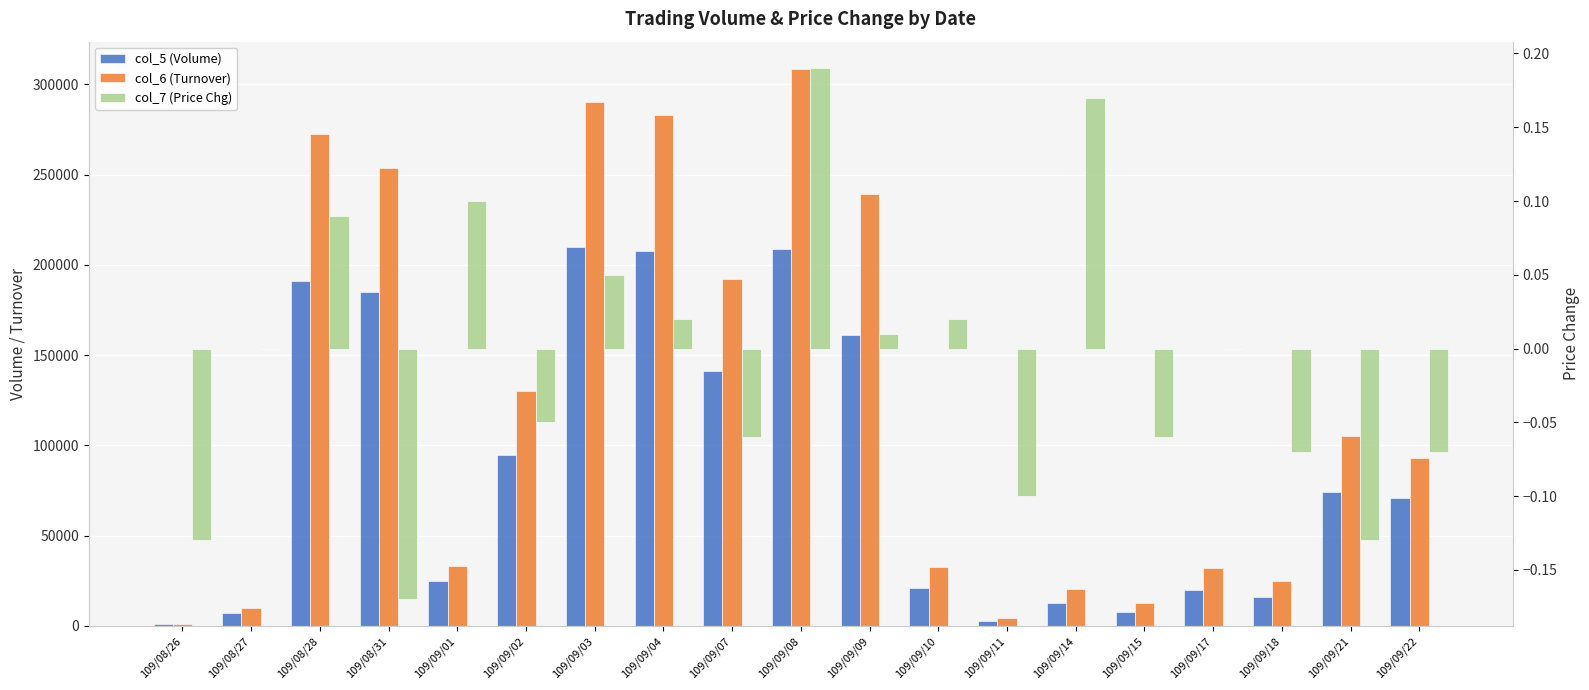

What is the difference between the second highest and minimum values in the col_5 (Volume) series?

208000.0